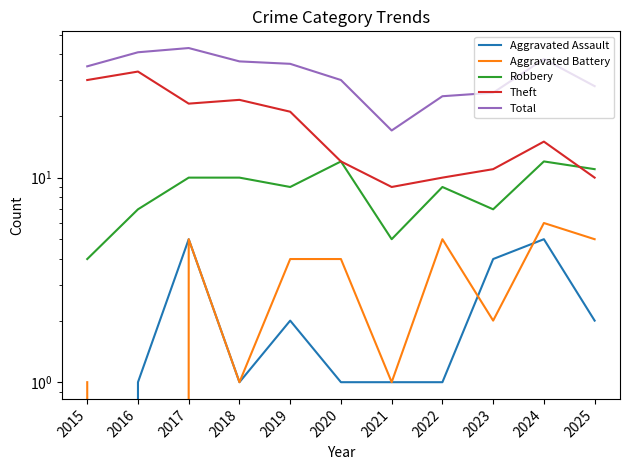

Which series has the largest total across all categories?

Total